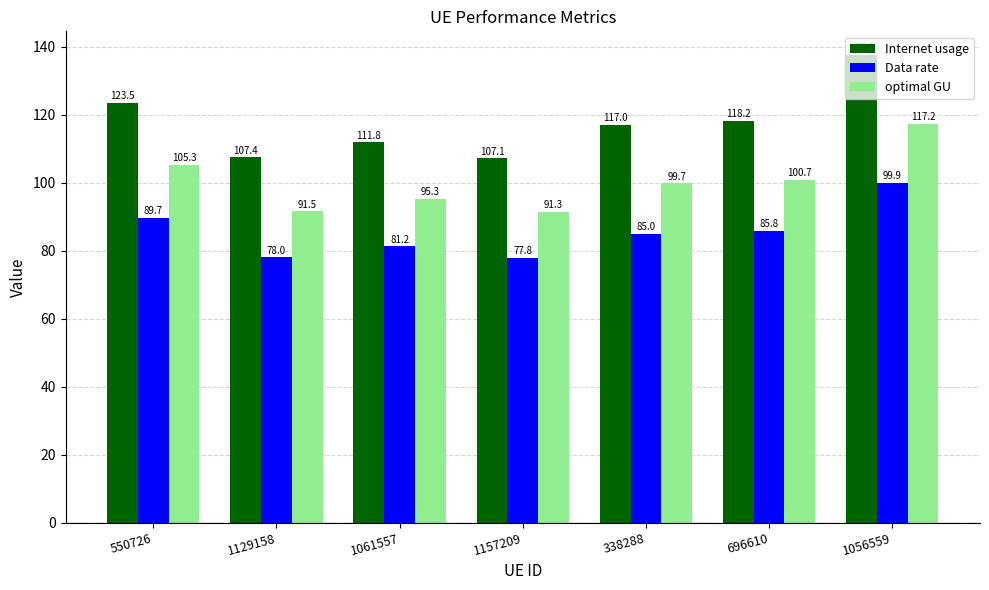

How many bars are there in each group?

3